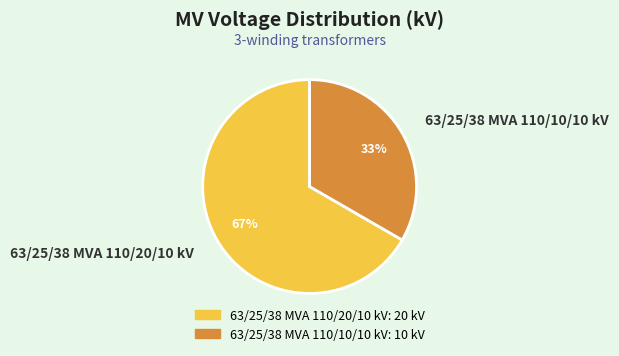

How many segments does this pie chart have?

2